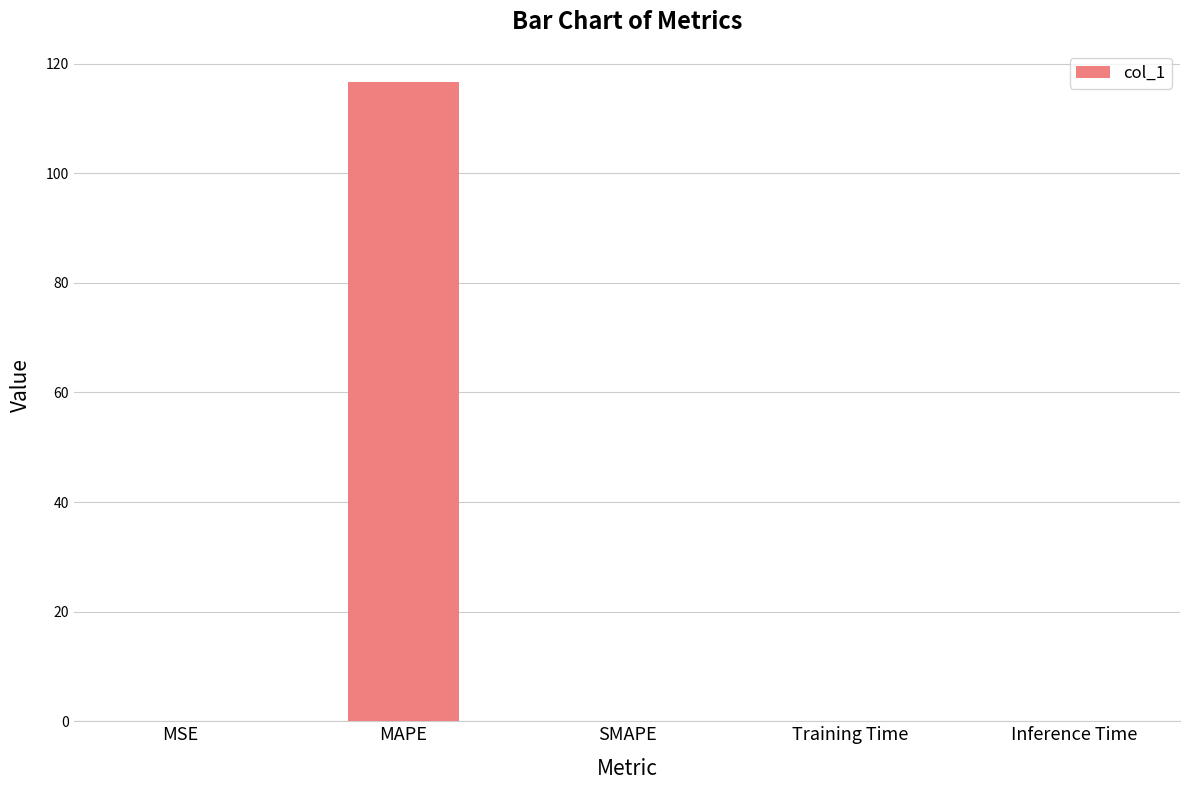

Is it true that the value at Inference Time is 0.0?

True